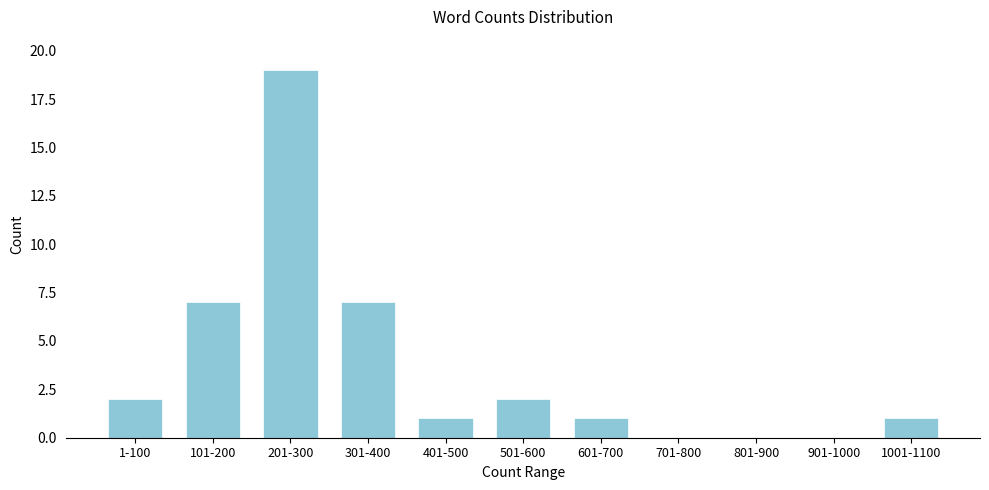

Reading left to right, what are all the values shown in this chart?

1-100=2	101-200=7	201-300=19	301-400=7	401-500=1	501-600=2	601-700=1	701-800=0	801-900=0	901-1000=0	1001-1100=1